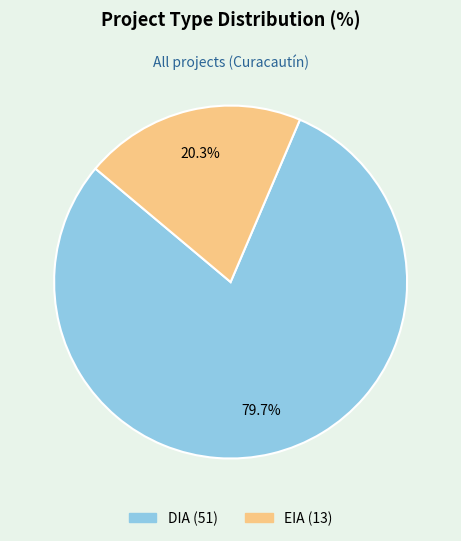

Does EIA account for over 50% of the chart?

No